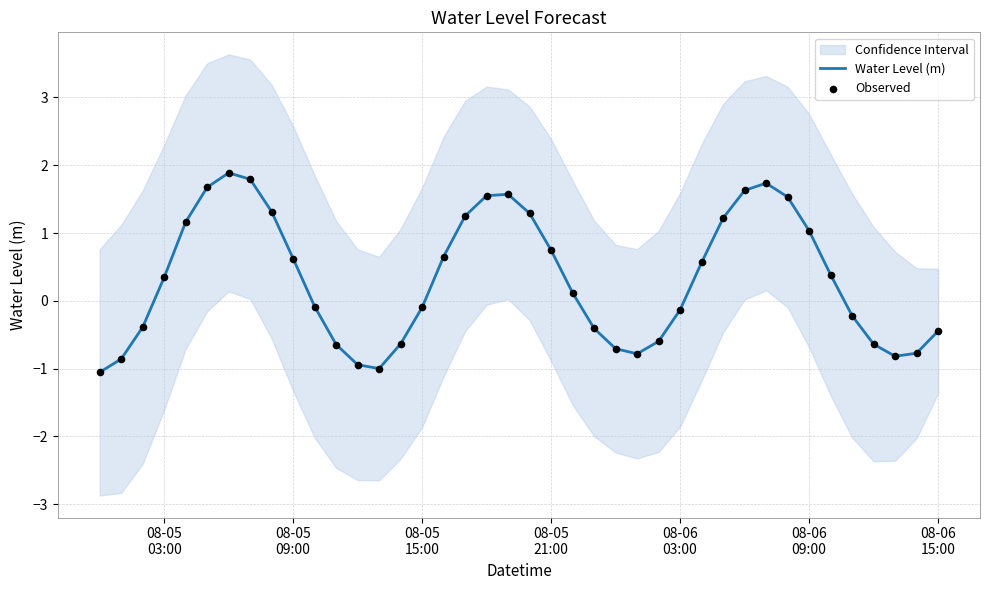

Which series reaches the minimum Y coordinate?

Water Level (m)